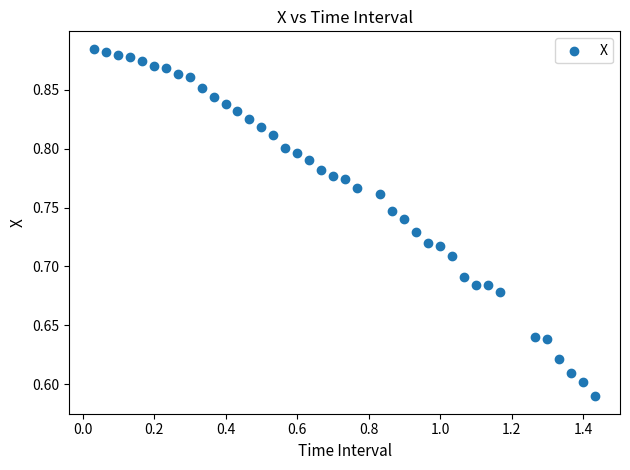

What is the range of Y values (max minus min)?

0.3